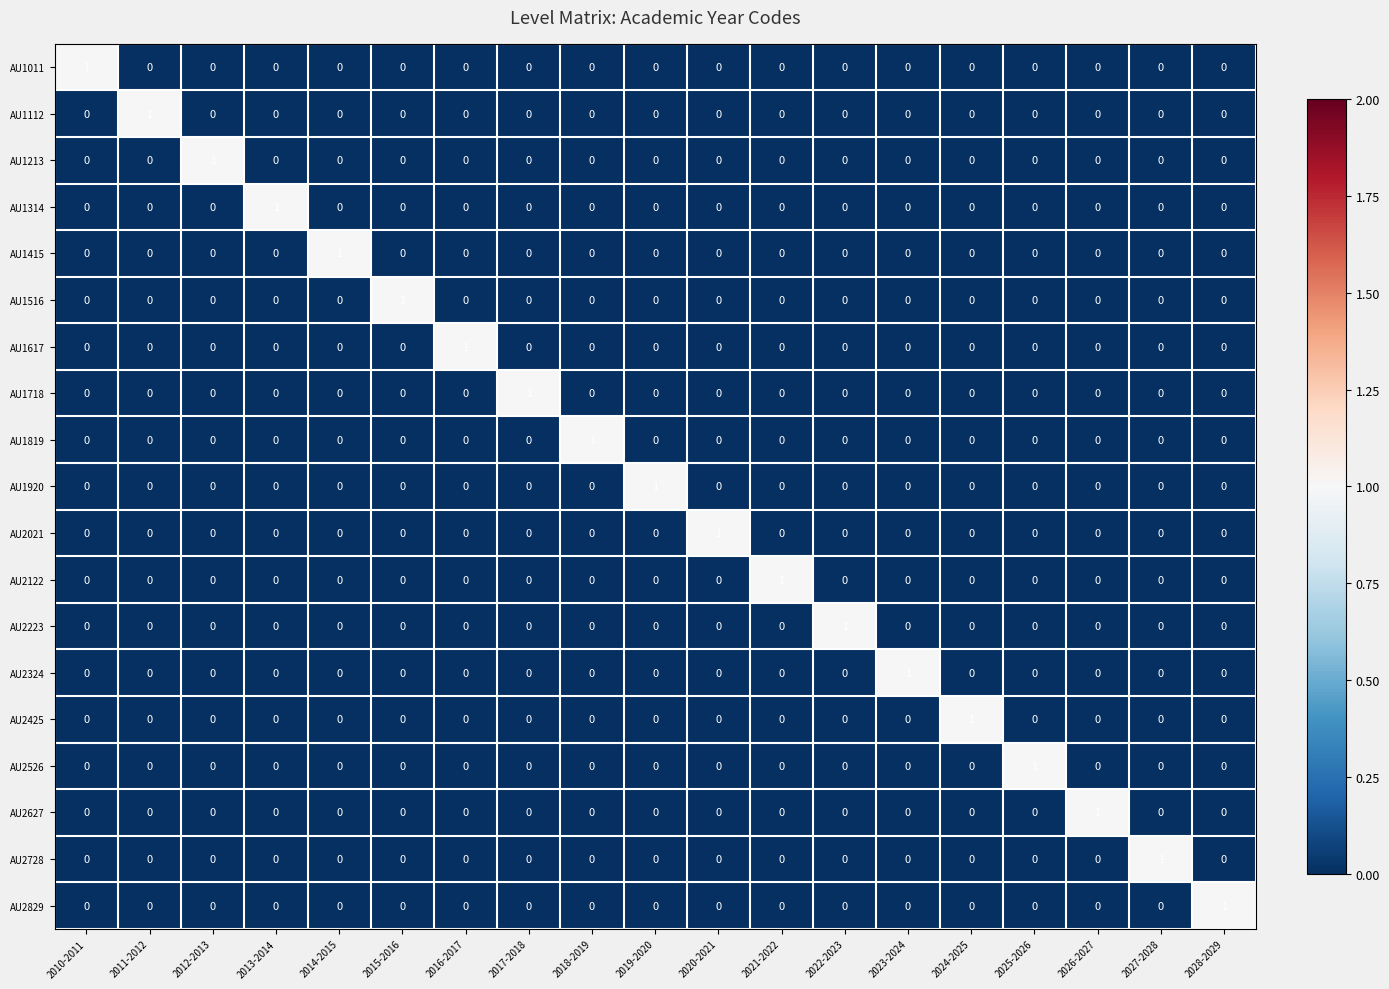

Count the AU2526 values in the range 0 to 1.

19